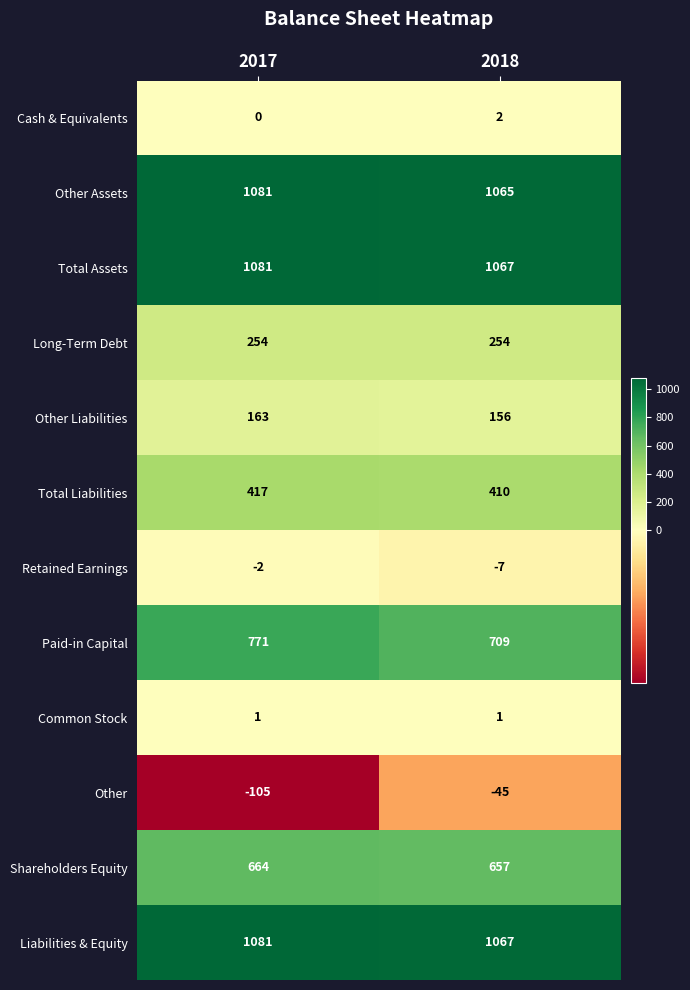

List the labels in order of Other value, largest first.

2018, 2017